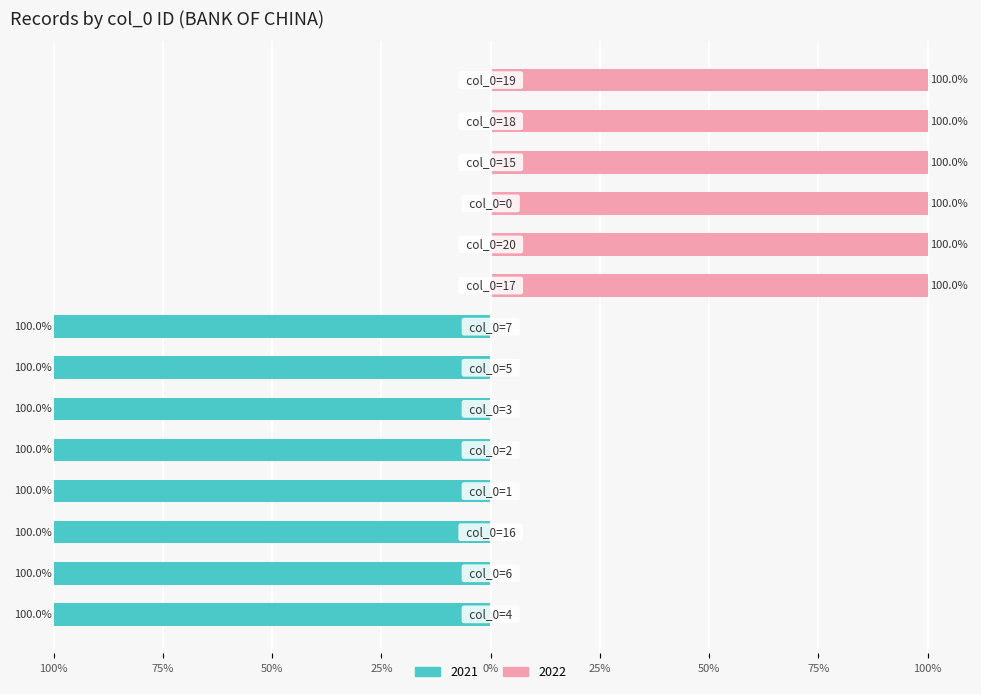

Which series changed the most between 3 and 19?

year_2021